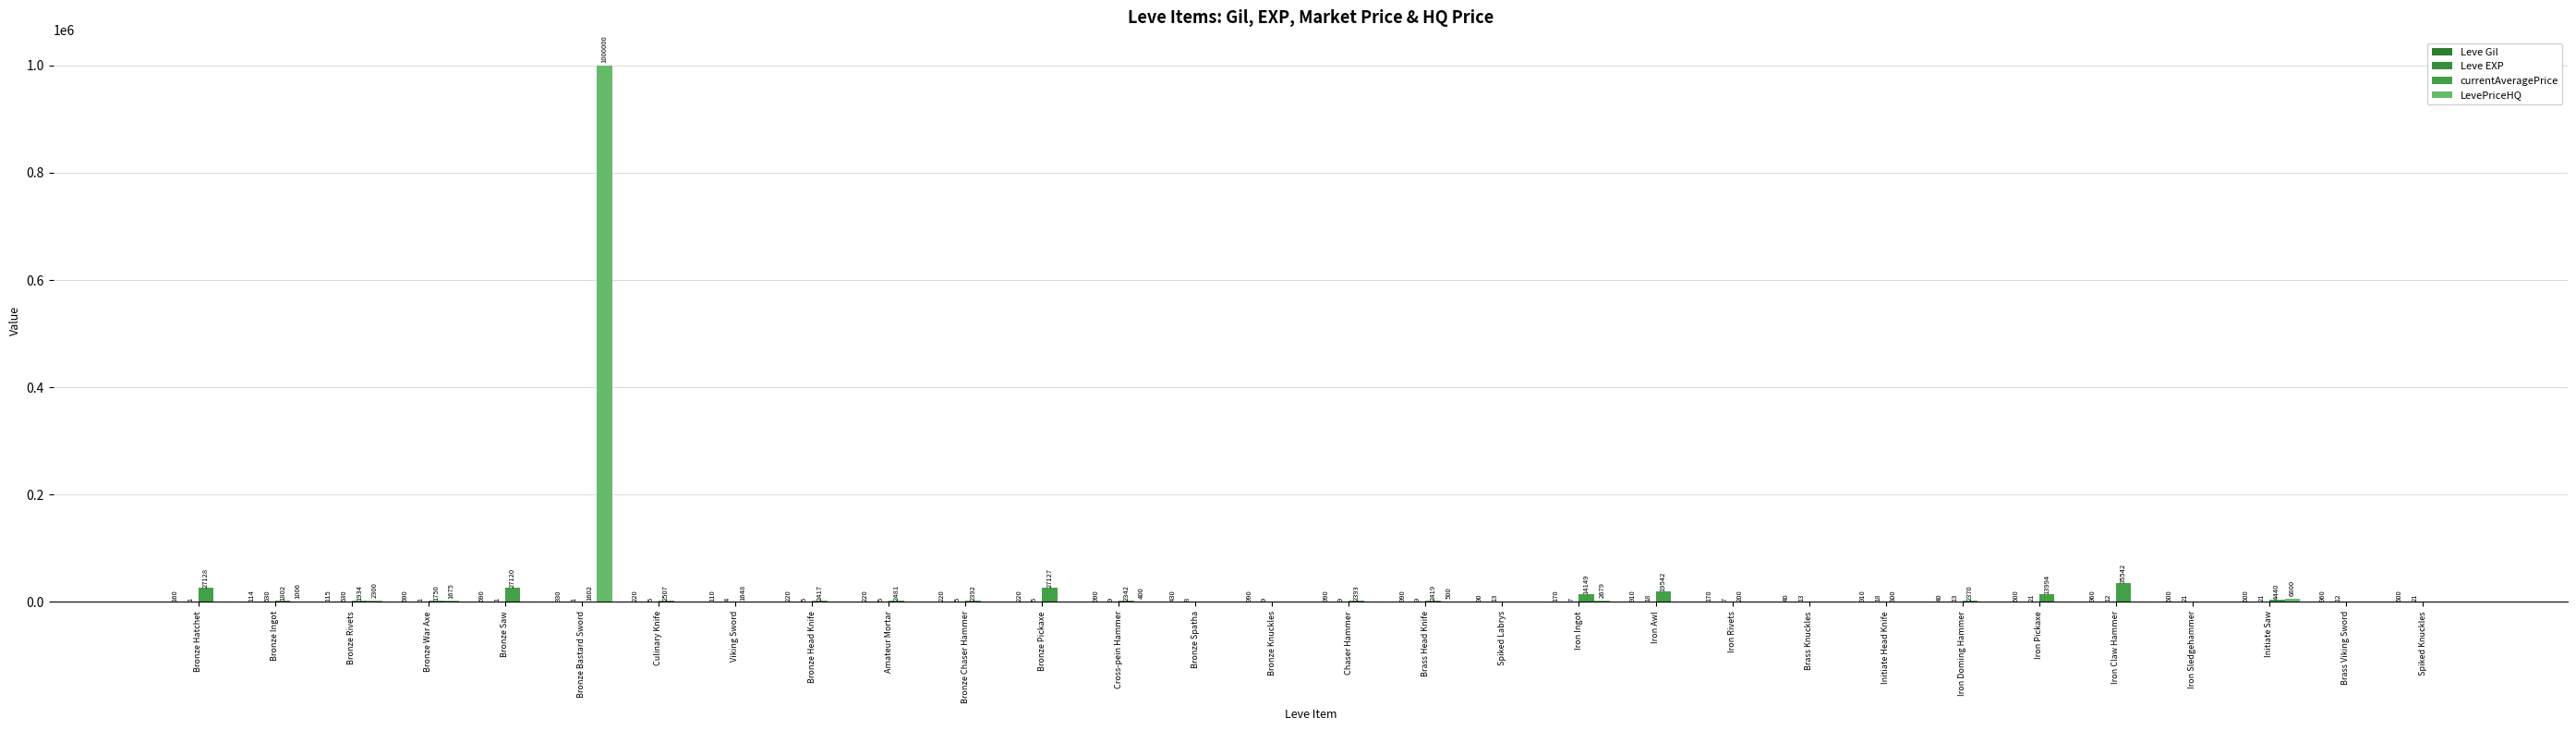

Does the chart contain stacked bars?

No